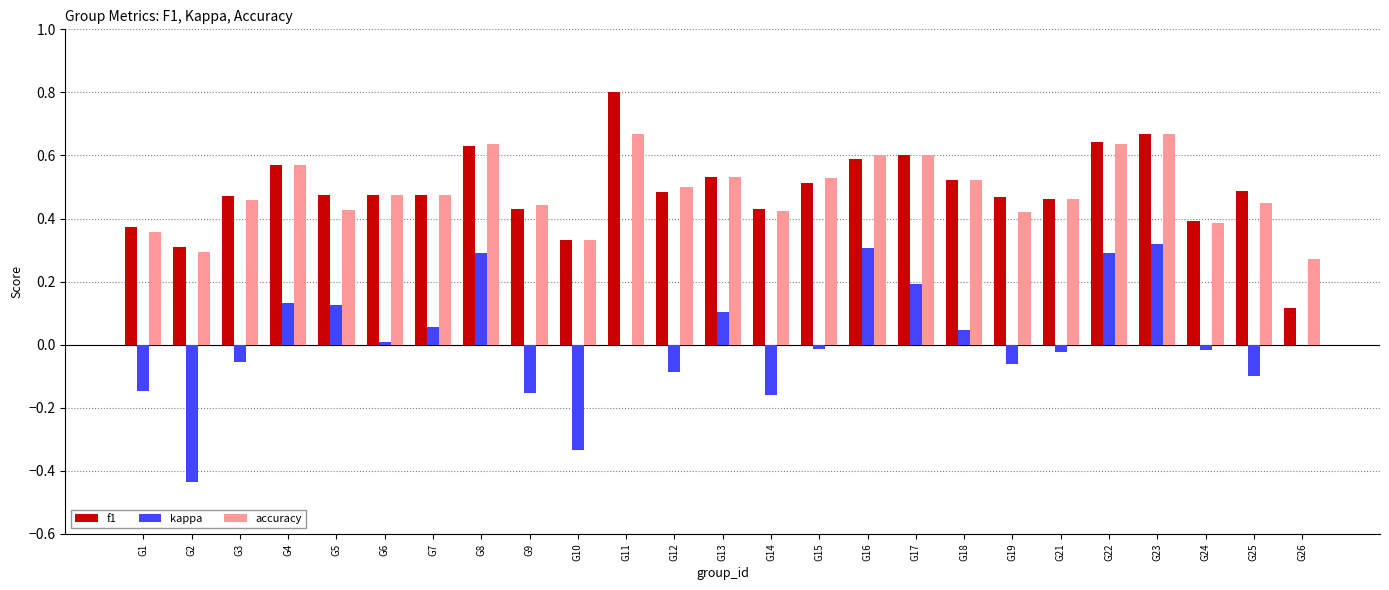

What is the total value across all series at G5?

1.0